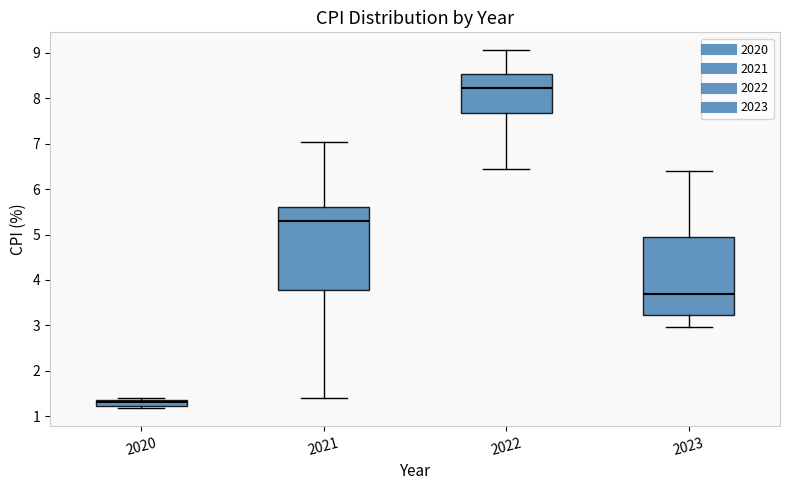

Comparing the boxes themselves (not the whiskers), which one is the tallest?

2021